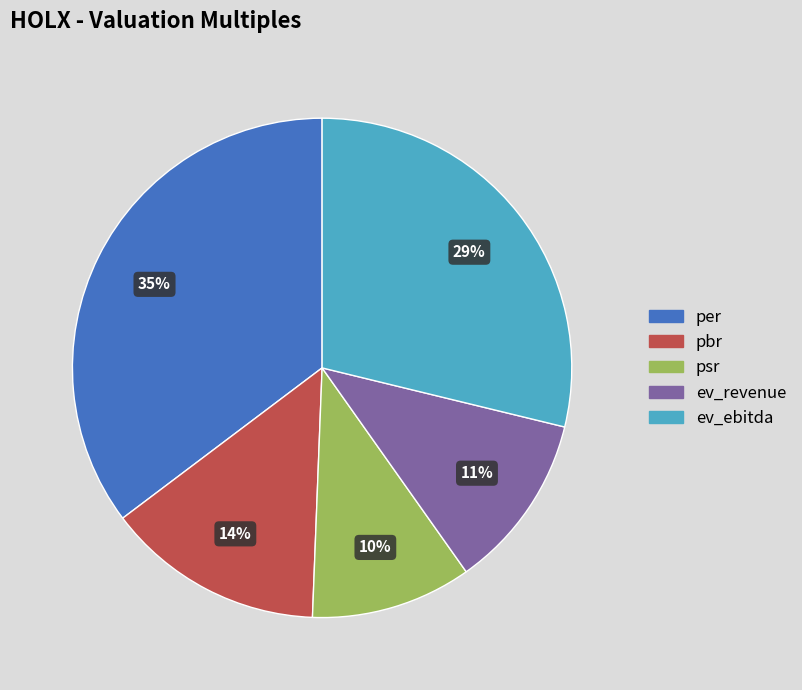

Is psr the majority of the pie?

No